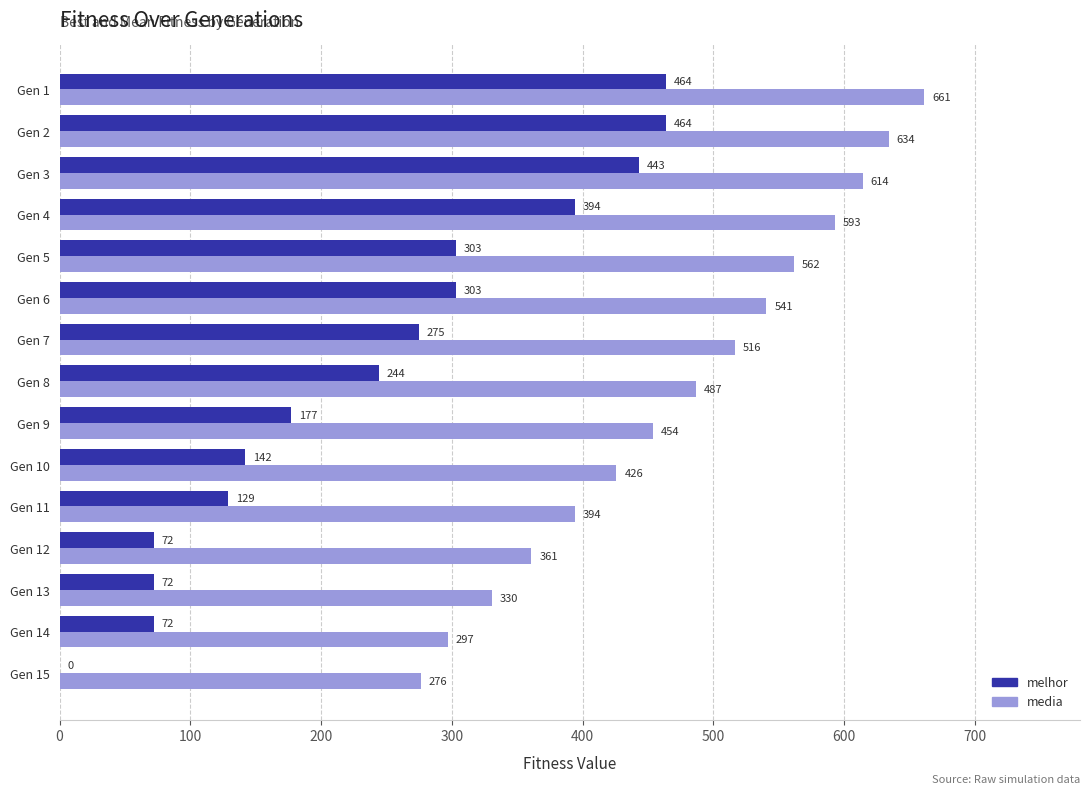

Which category has the highest value across all series?

Gen 1